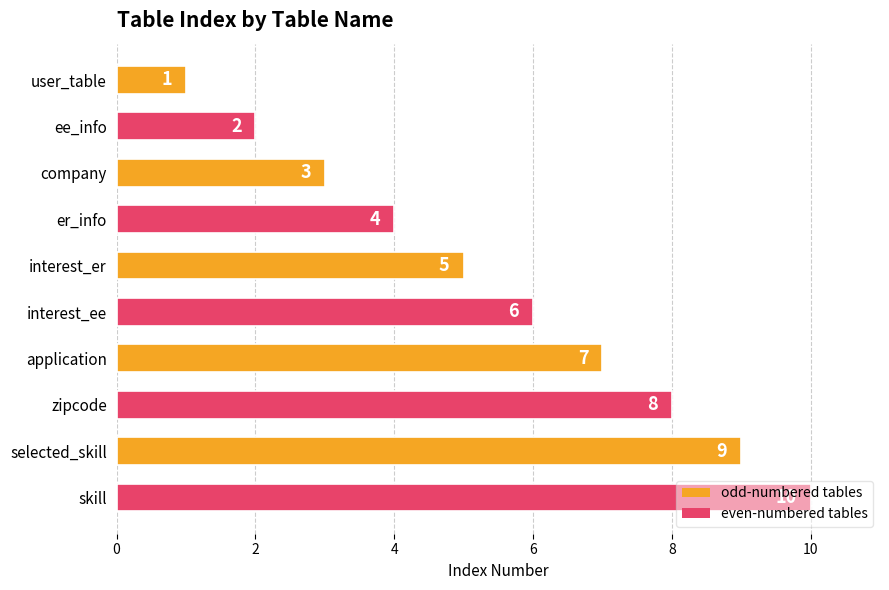

Rank the categories by value from lowest to highest.

user_table, ee_info, company, er_info, interest_er, interest_ee, application, zipcode, selected_skill, skill